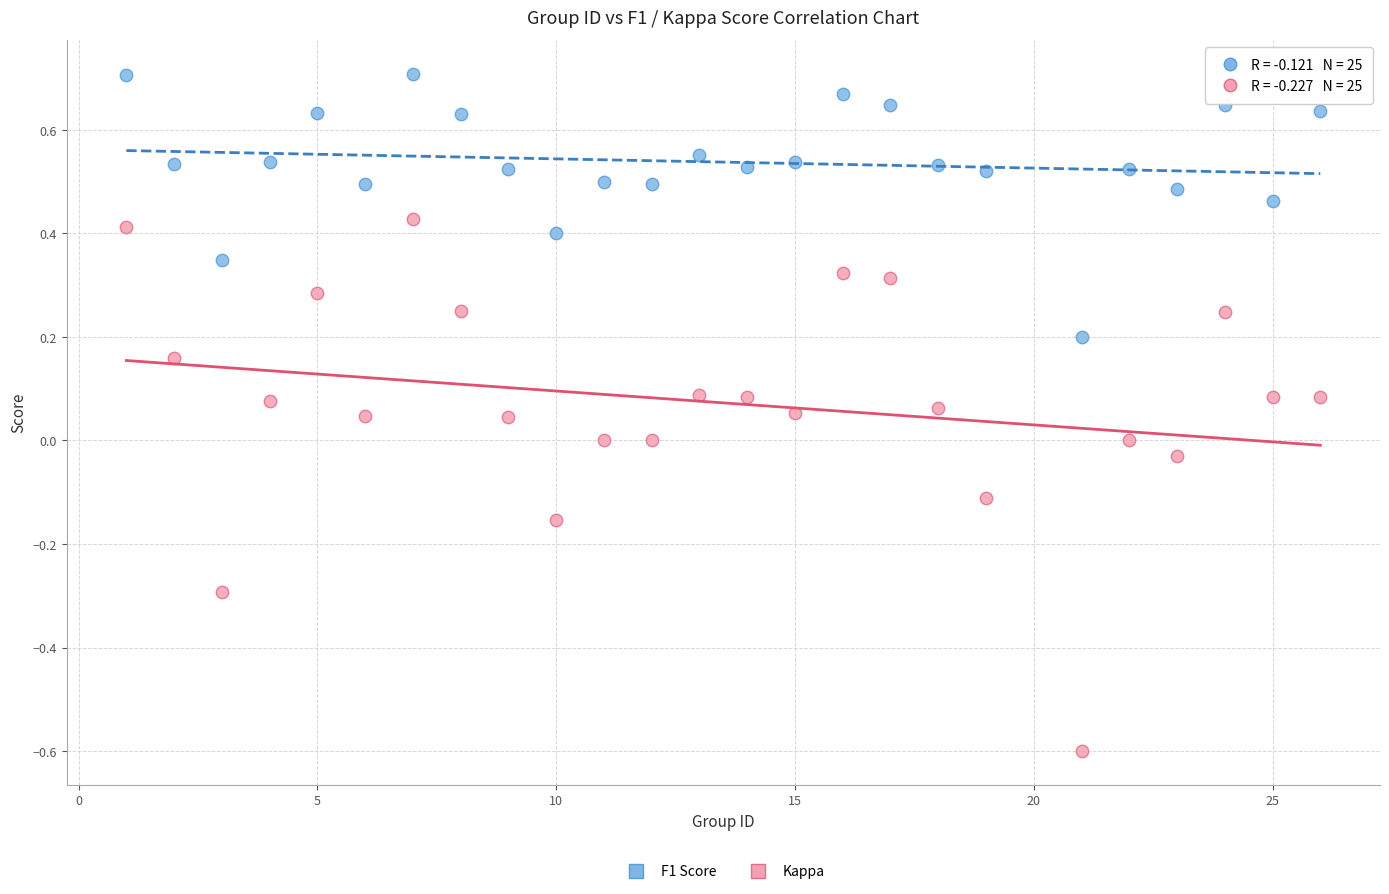

Which series reaches the maximum Y coordinate?

F1 Score